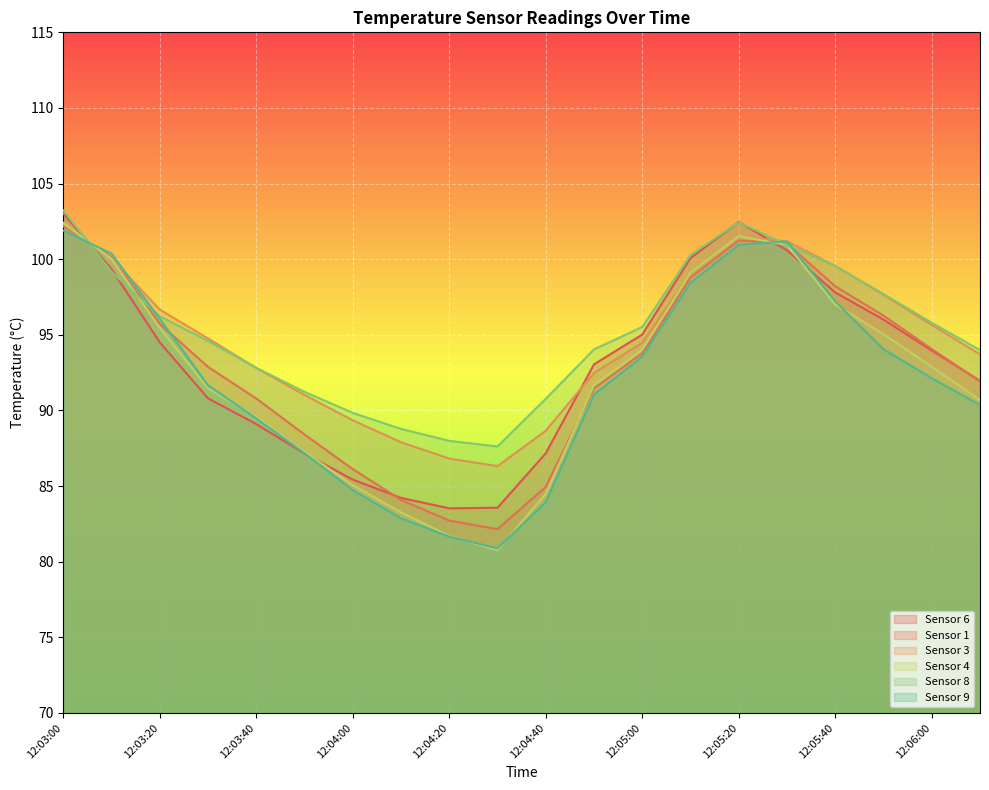

Rank the series by their maximum value, from highest to lowest.

Sensor 8, Sensor 6, Sensor 4, Sensor 3, Sensor 1, Sensor 9